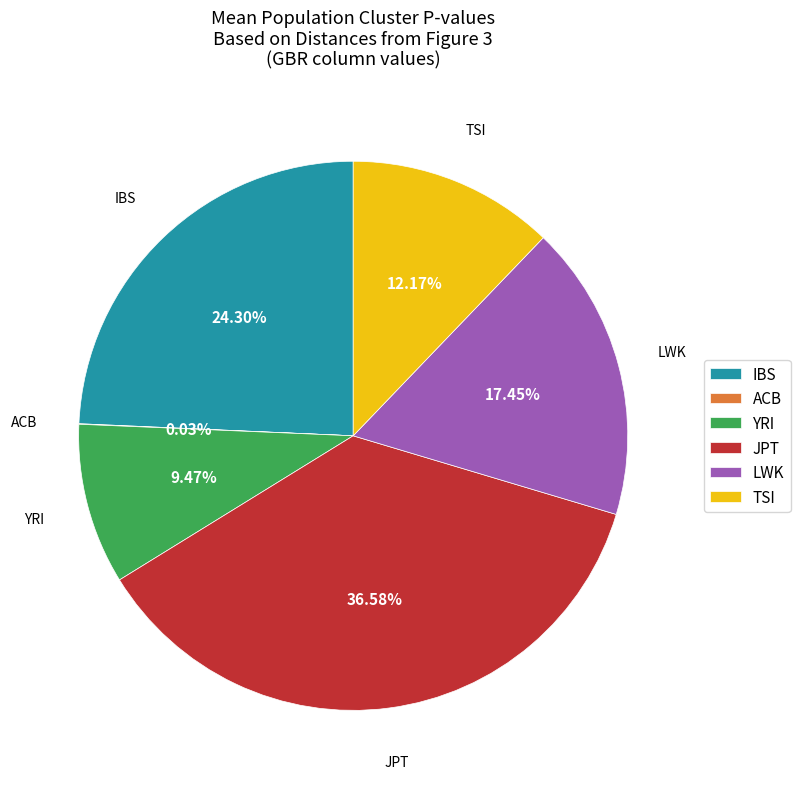

Does TSI represent more than half of the total?

No